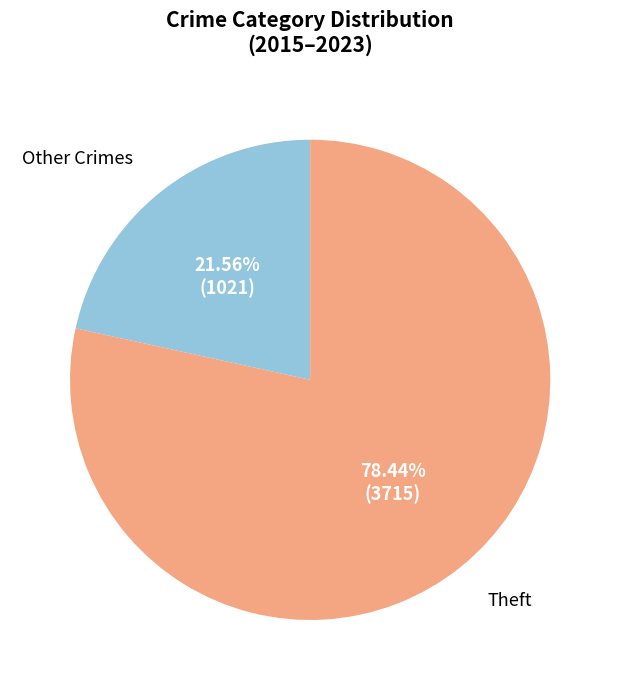

What is the ratio of the value at Theft to the value at Other Crimes?

3.6